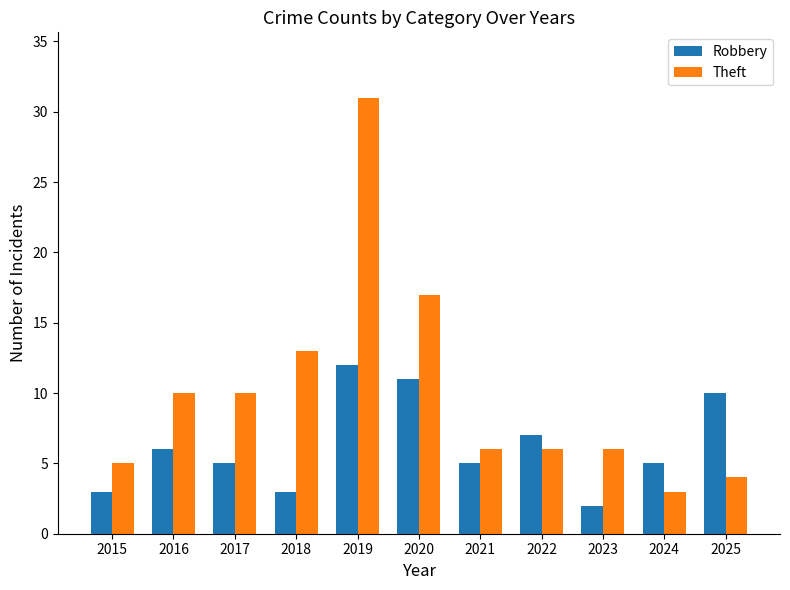

At which category is the sum across all series the highest?

2019